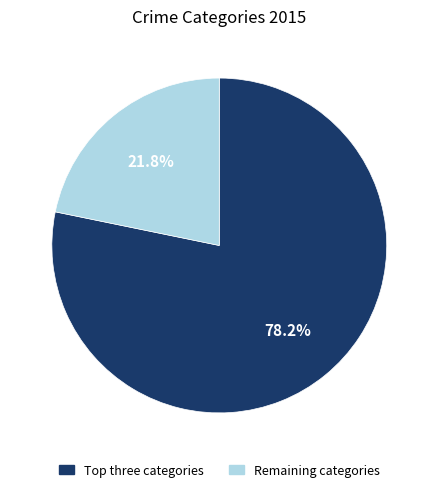

How much of the chart is everything except Remaining categories?

78.2%